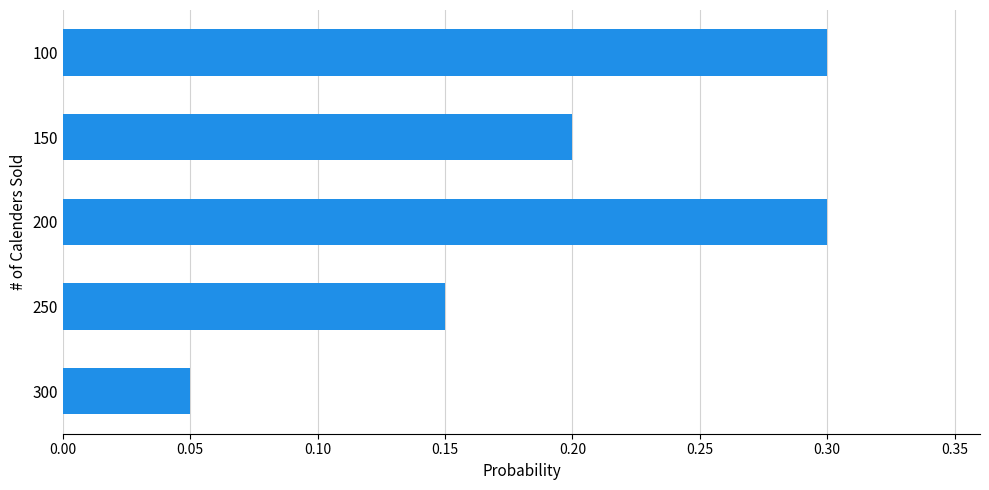

Does the chart contain stacked bars?

No